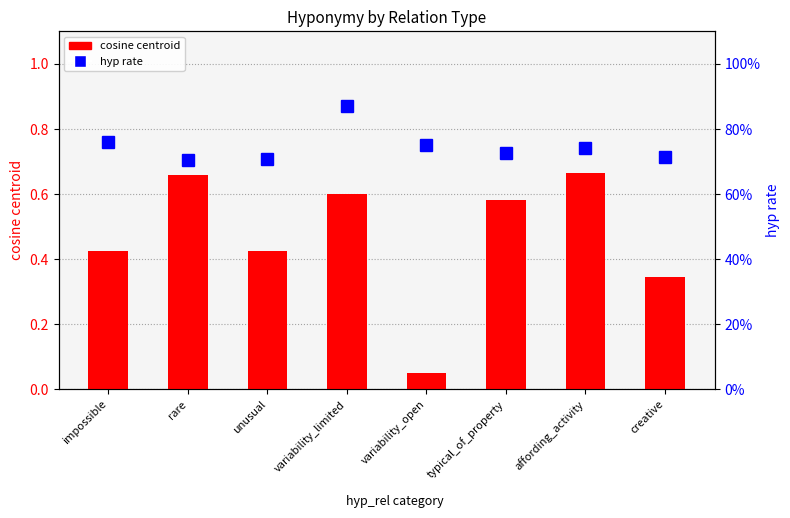

Reading left to right, what are all the values shown in this chart?

cosine centroid: 0.4	0.7	0.4	0.6	0.1	0.6	0.7	0.3
hyp rate: 0.8	0.7	0.7	0.9	0.8	0.7	0.7	0.7